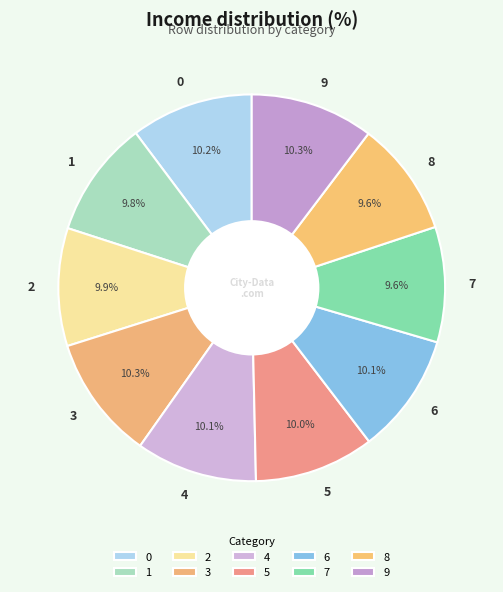

Is there a majority slice in this chart?

No